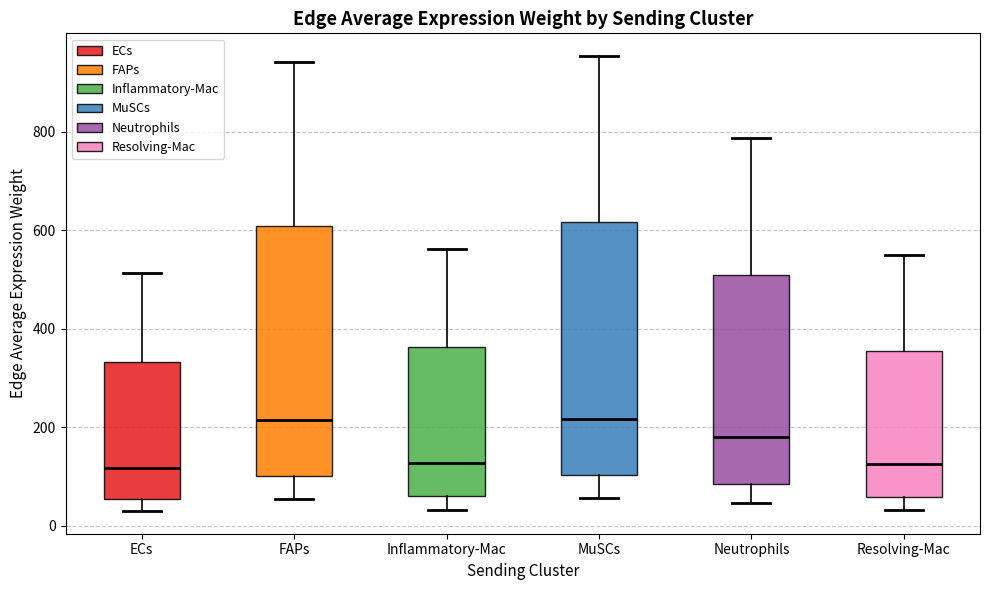

Reading left to right, read every box against the y-axis: the position of its median line, the range the box covers, and the ends of its whiskers. The values are not printed on the chart, so give them approximately, as read against the axis.

ECs: median 120, box 60 to 340, whiskers 40 to 520
FAPs: median 220, box 100 to 600, whiskers 60 to 940
Inflammatory-Mac: median 120, box 60 to 360, whiskers 40 to 560
MuSCs: median 220, box 100 to 620, whiskers 60 to 960
Neutrophils: median 180, box 80 to 520, whiskers 40 to 780
Resolving-Mac: median 120, box 60 to 360, whiskers 40 to 540